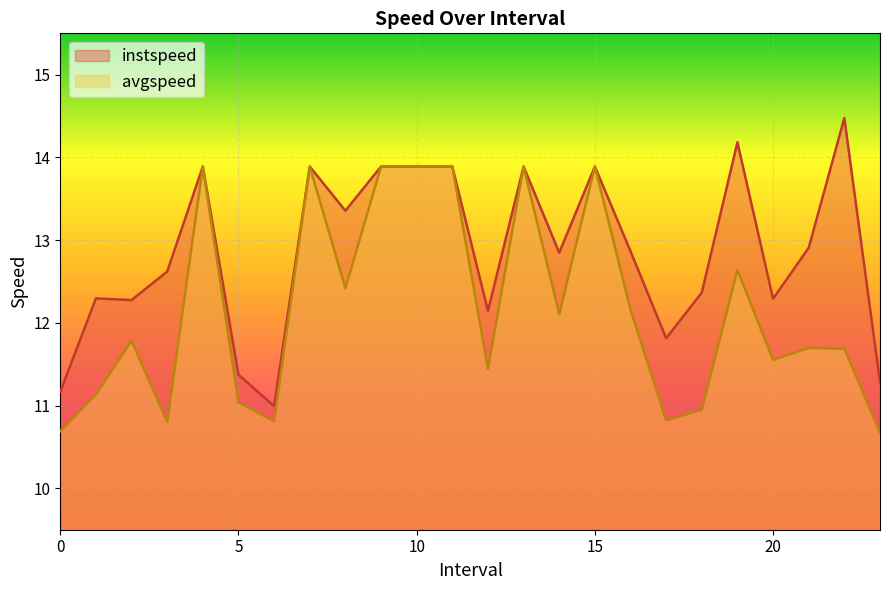

What is the difference between the maximum and minimum values in the instspeed series?

3.5